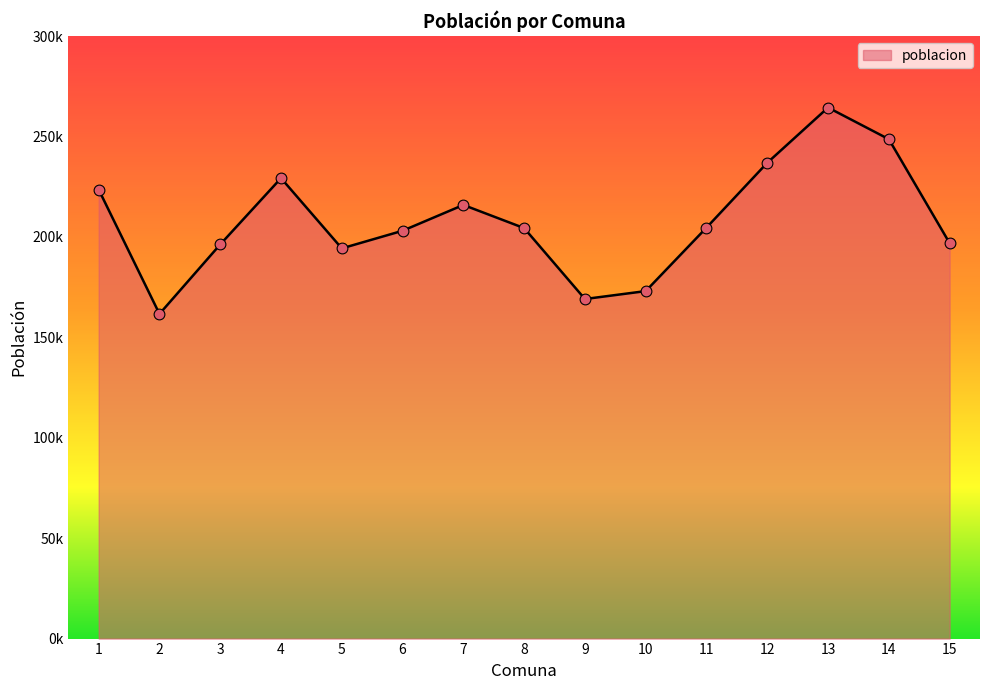

Is this an area chart (filled region under the line)?

Yes